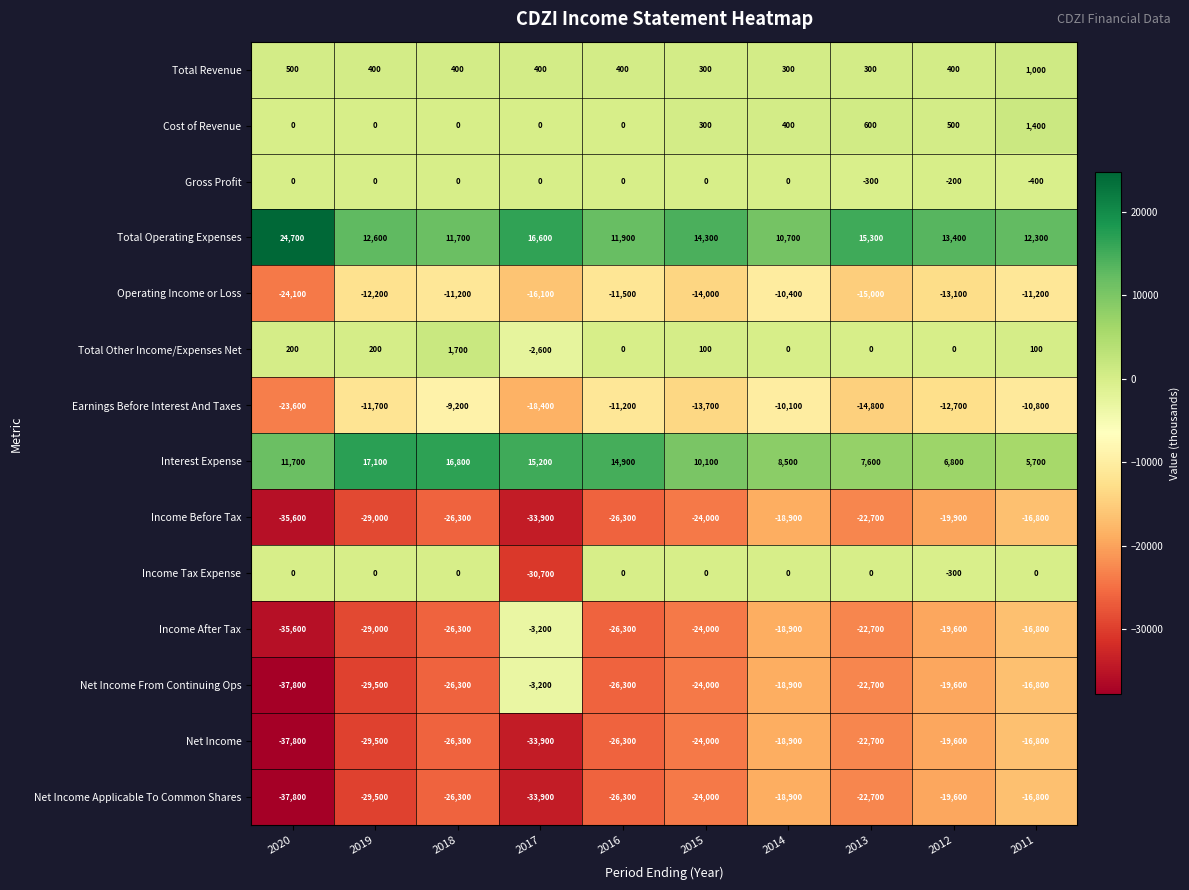

What is the difference between the highest and lowest values at 2019?

46600